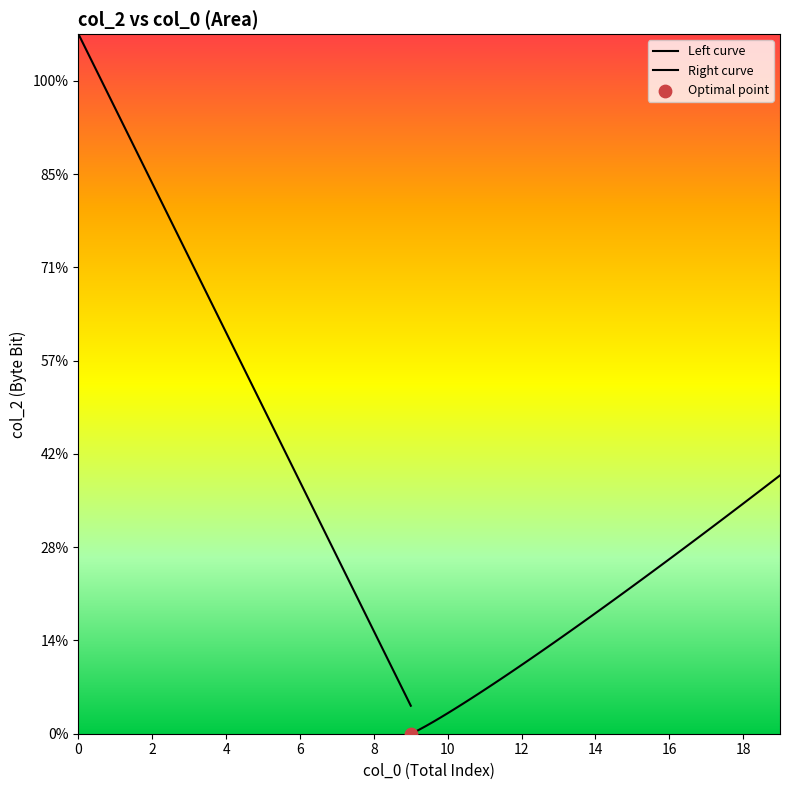

What is the change in value from 7 to 10?

-5